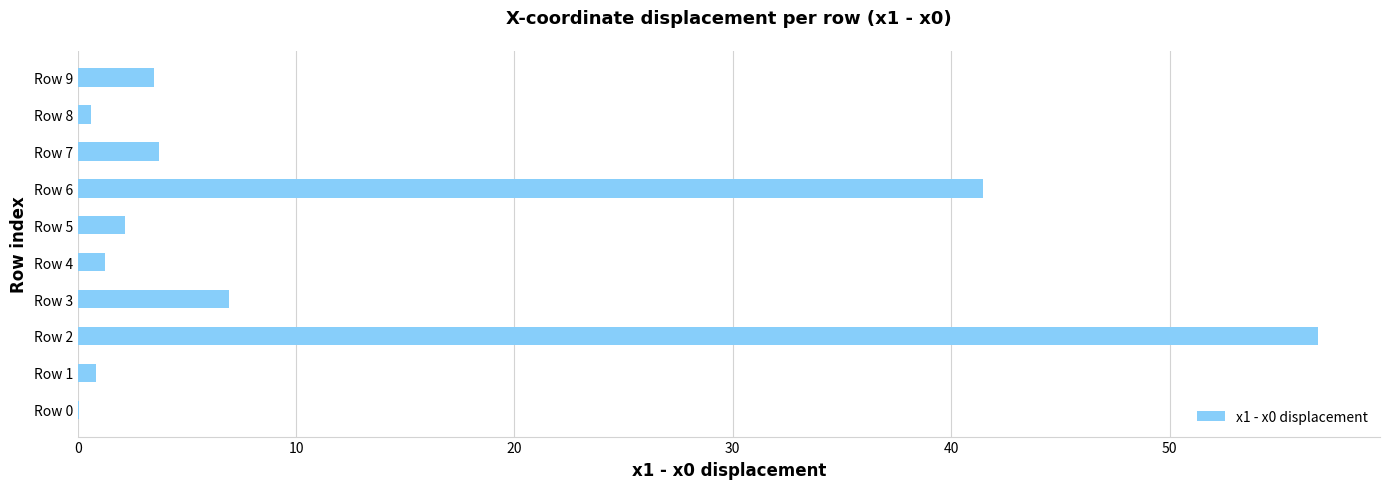

Where is the data nearest to the value 28?

Row 6